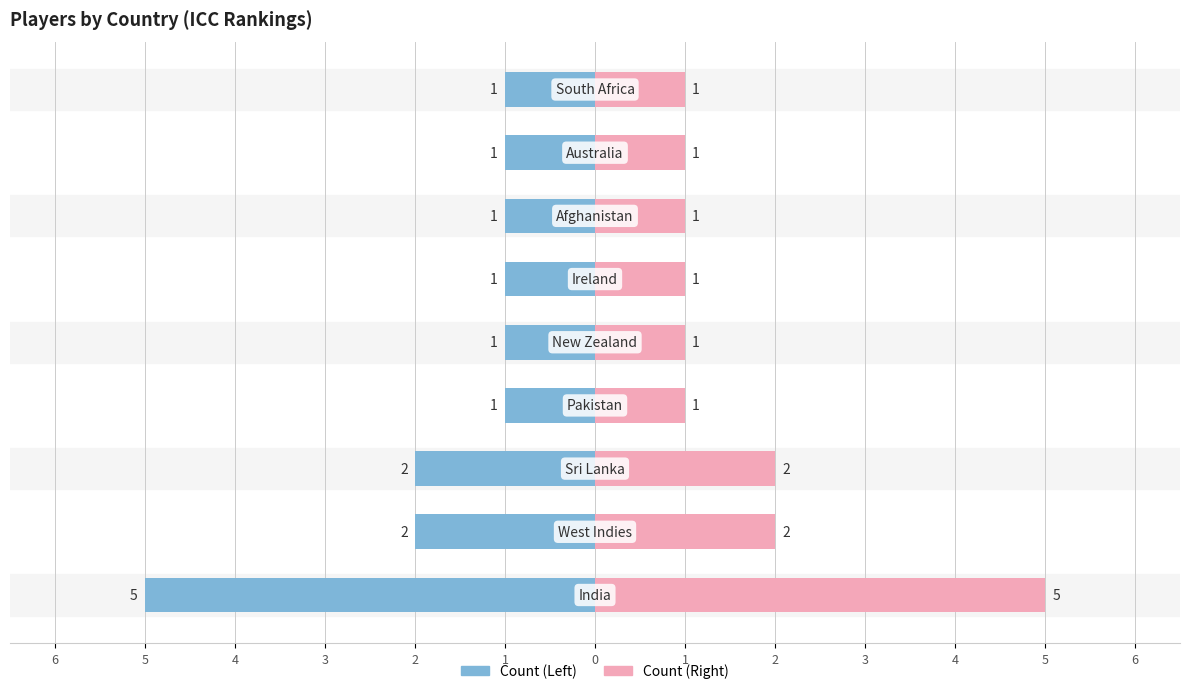

What is the highest value of the Right Count series?

5